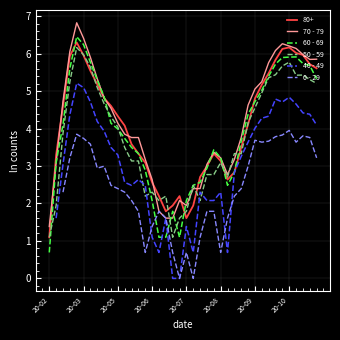

Which category has the lowest value in the 60 - 69 series?

20-02